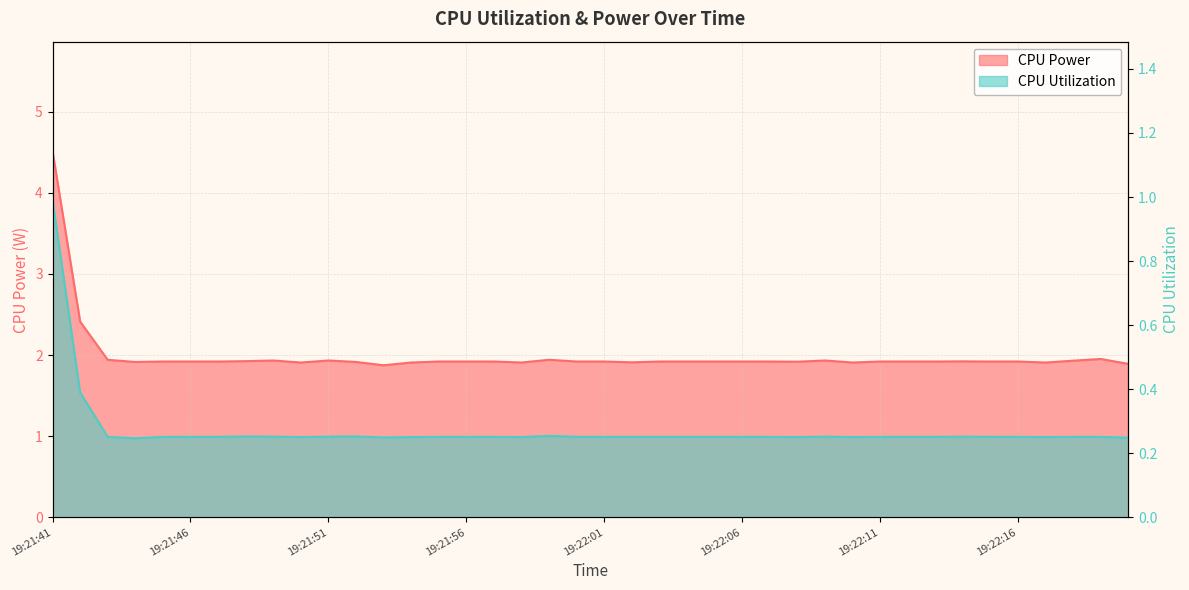

True or false: CPU Power and CPU Utilization cross at least once.

False